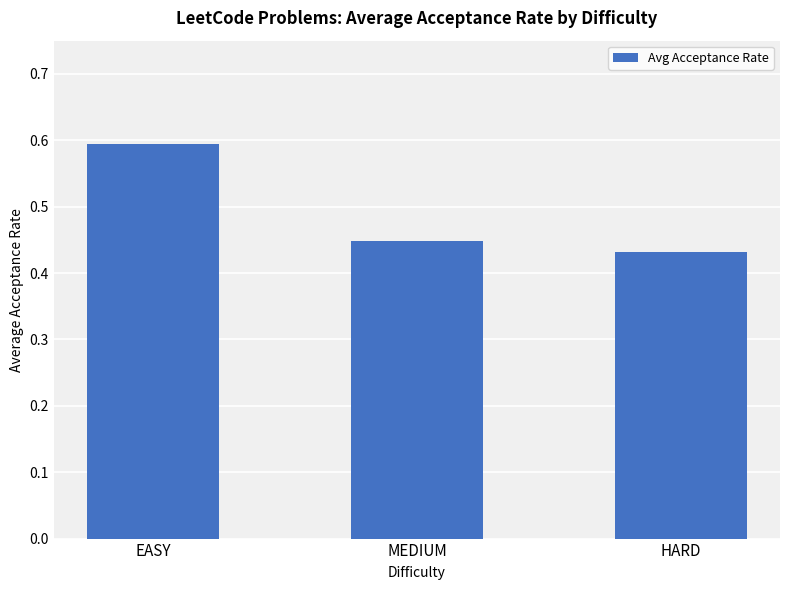

What is the sum of all values?

1.5